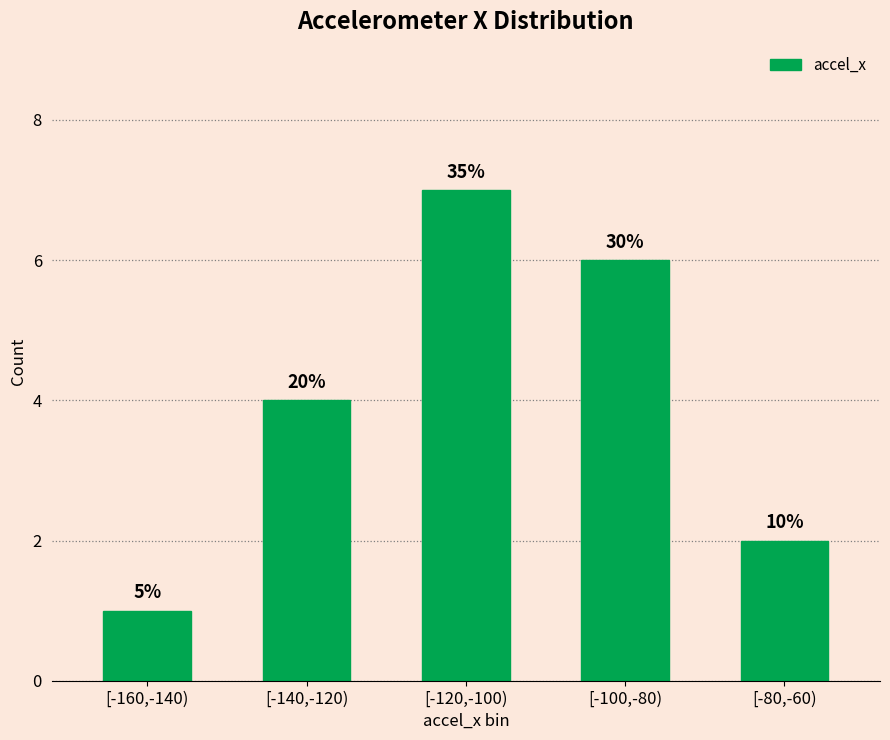

What is the label of the 1st bar from the left?

[-160,-140)